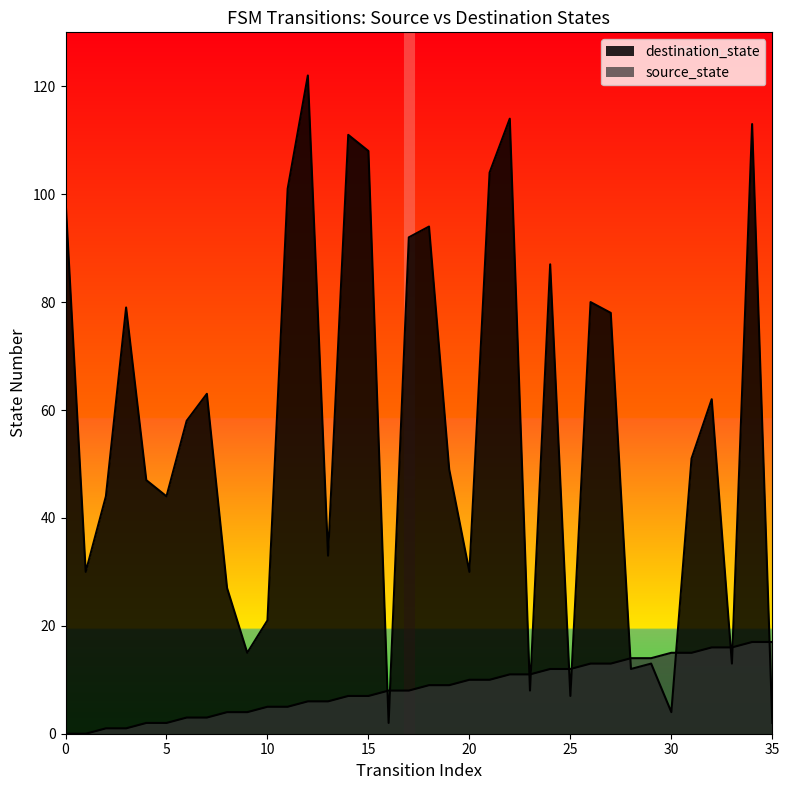

Which series has the widest spread of values?

destination_state